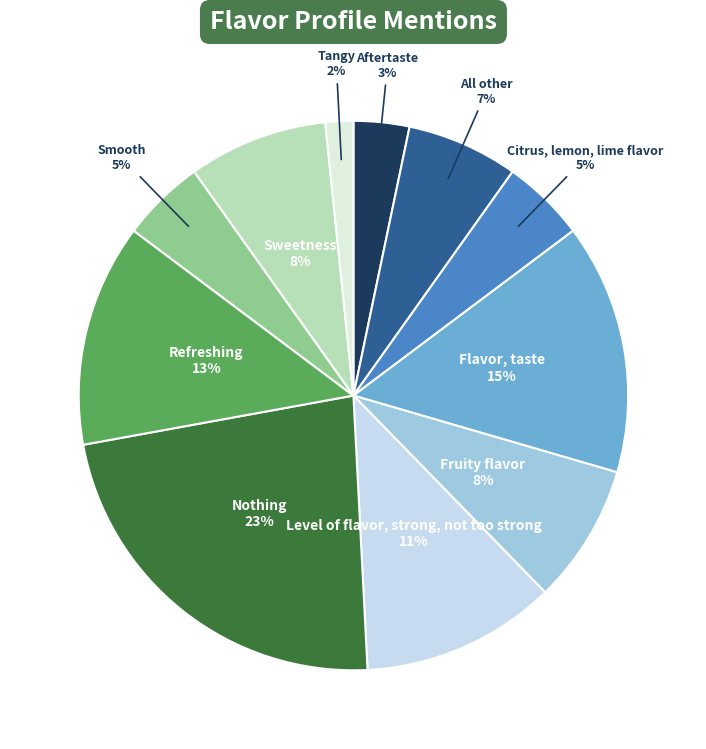

Rank the categories by value from lowest to highest.

Tangy, Aftertaste, Citrus, lemon, lime flavor, Smooth, All other, Fruity flavor, Sweetness, Level of flavor, strong, not too strong, Refreshing, Flavor, taste, Nothing